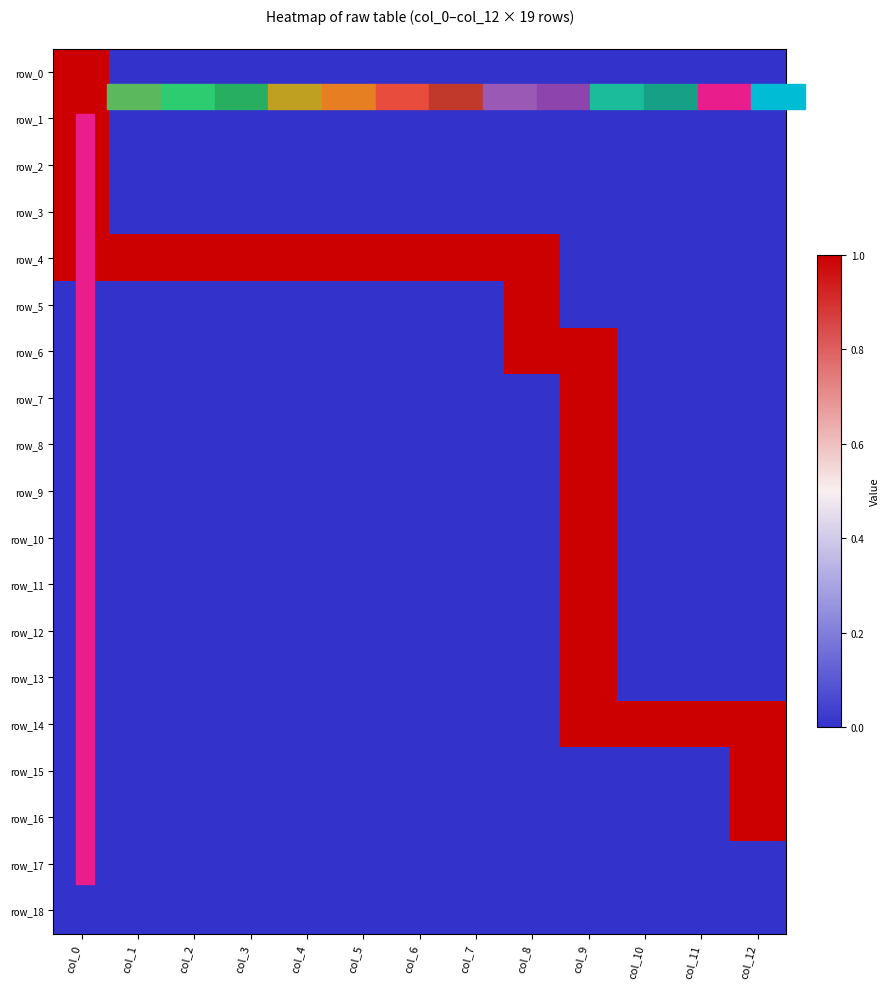

Is the value of row_9 at col_9 greater than the value of row_10 at col_8?

Yes